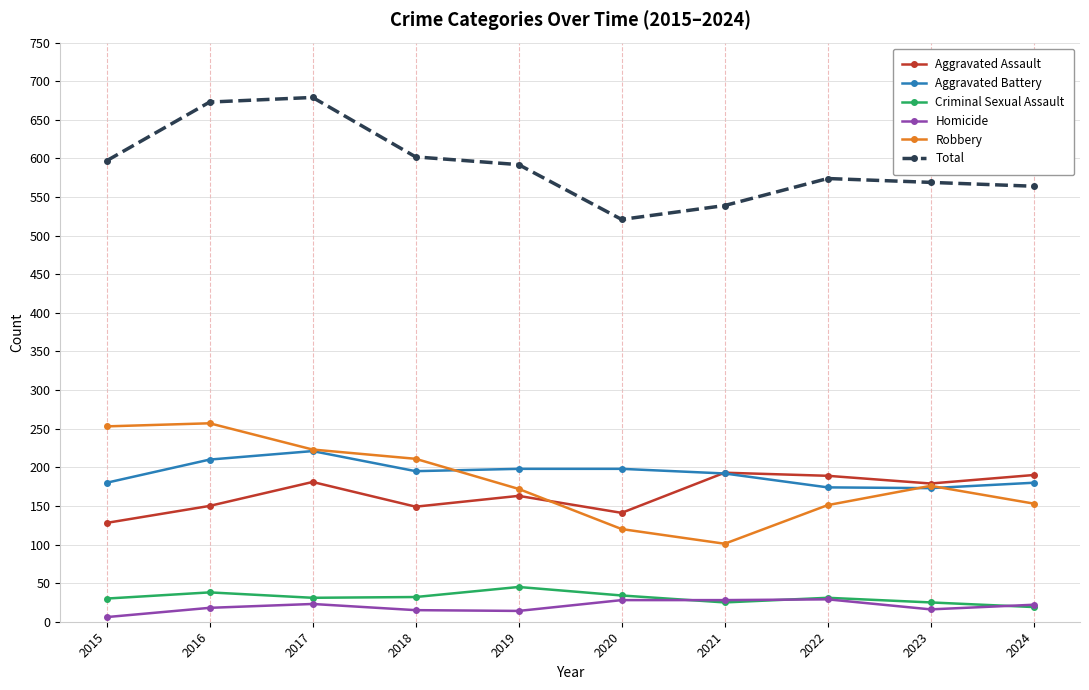

What is the maximum value shown in the chart?

679